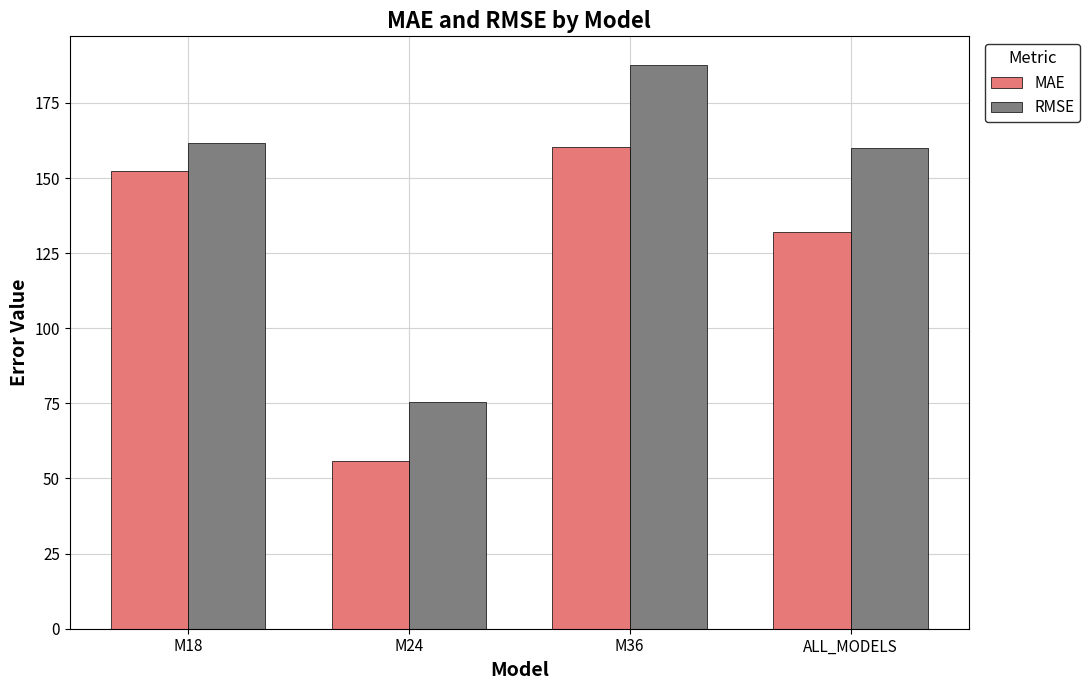

Which series has the widest spread of values?

RMSE